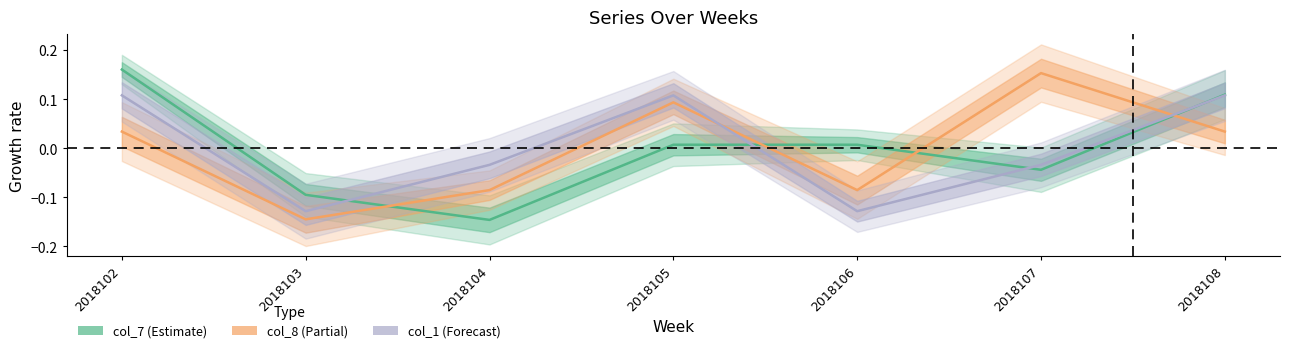

What is the value of the col_8 point at the 2nd from the left?

-0.1